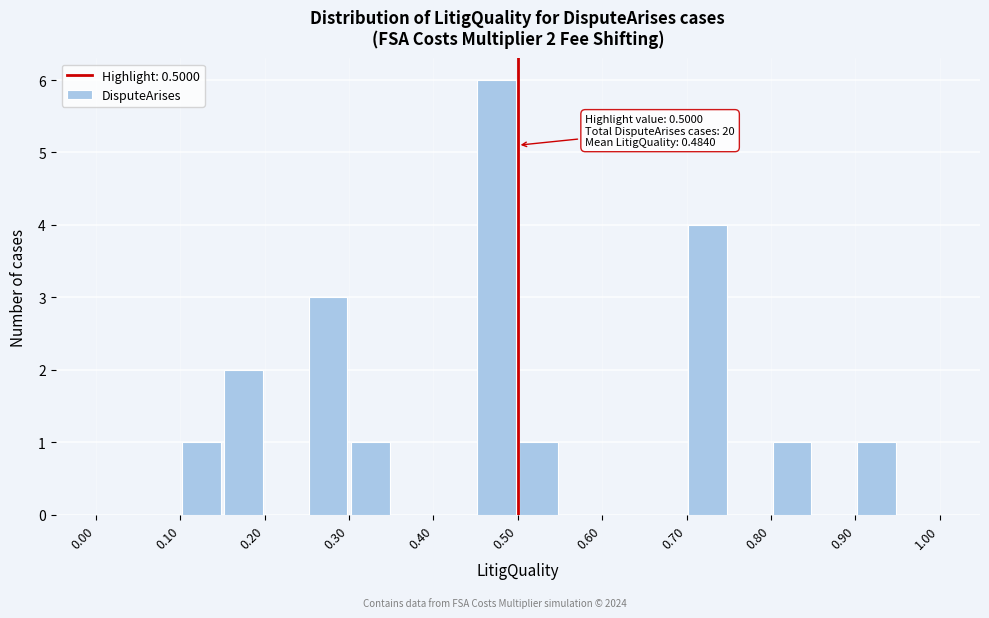

Which range on the x-axis has the tallest bar?

0.45 to 0.50